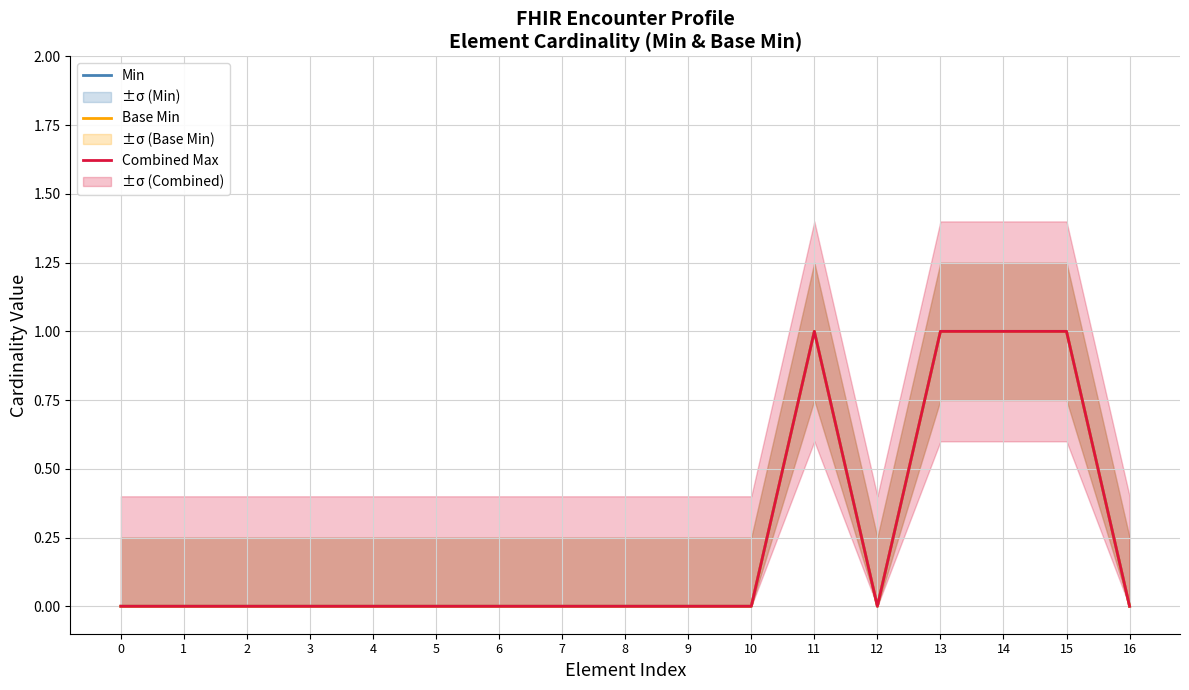

The Min series shows 0 at 13. True or false?

False